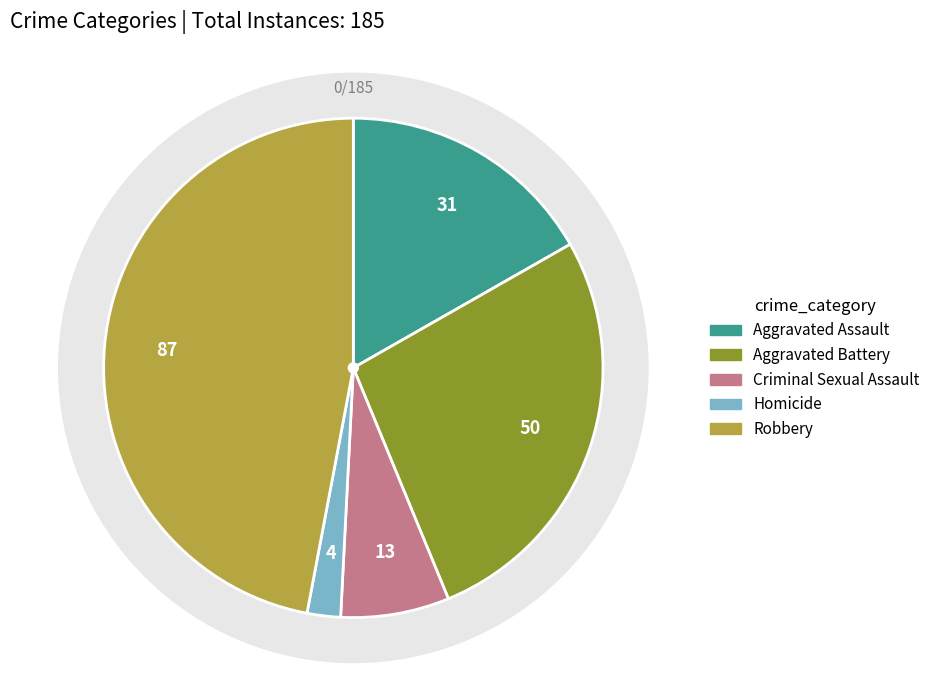

Rank the categories by value from highest to lowest.

Robbery, Aggravated Battery, Aggravated Assault, Criminal Sexual Assault, Homicide